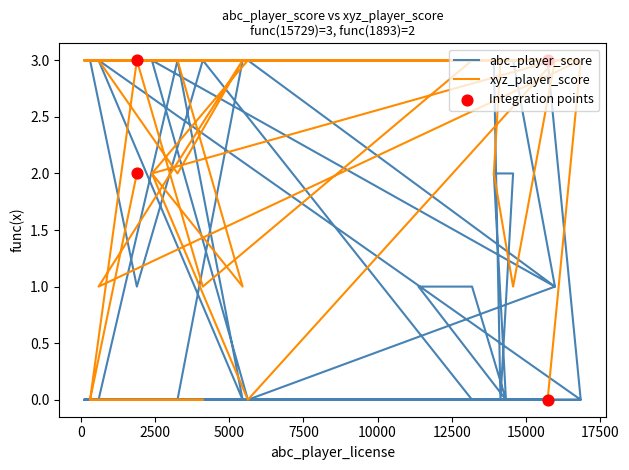

What are all the series names shown in the legend?

abc_player_score, xyz_player_score